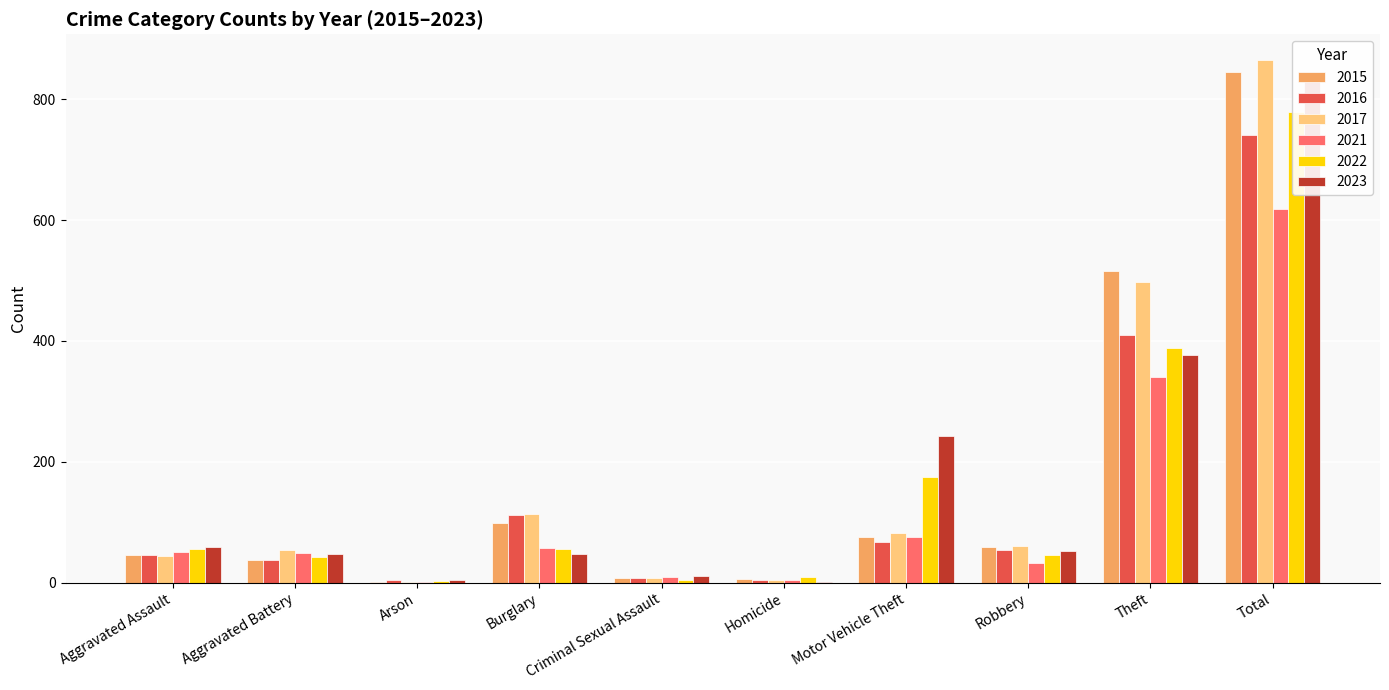

Which category has the highest value in the 2023 series?

Total